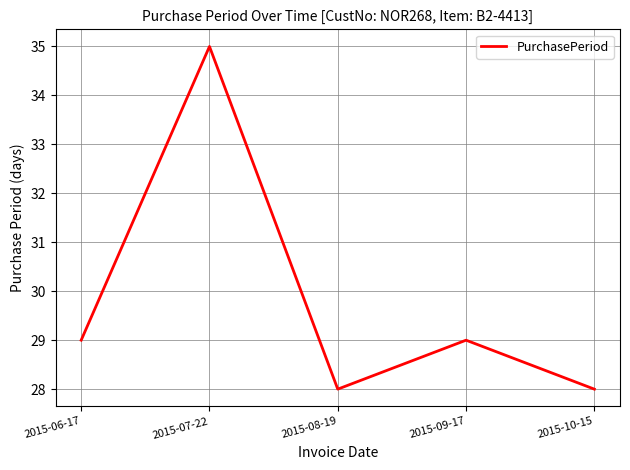

At which category does the data reach its first local valley?

2015-08-19